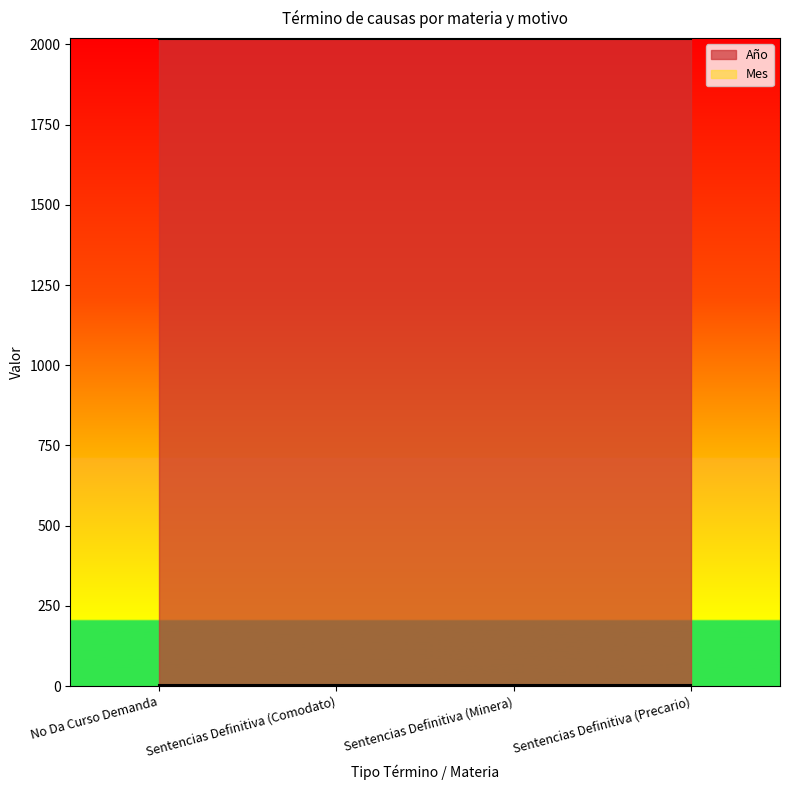

The Año series shows 3533 at Sentencias Definitiva (Comodato). True or false?

False